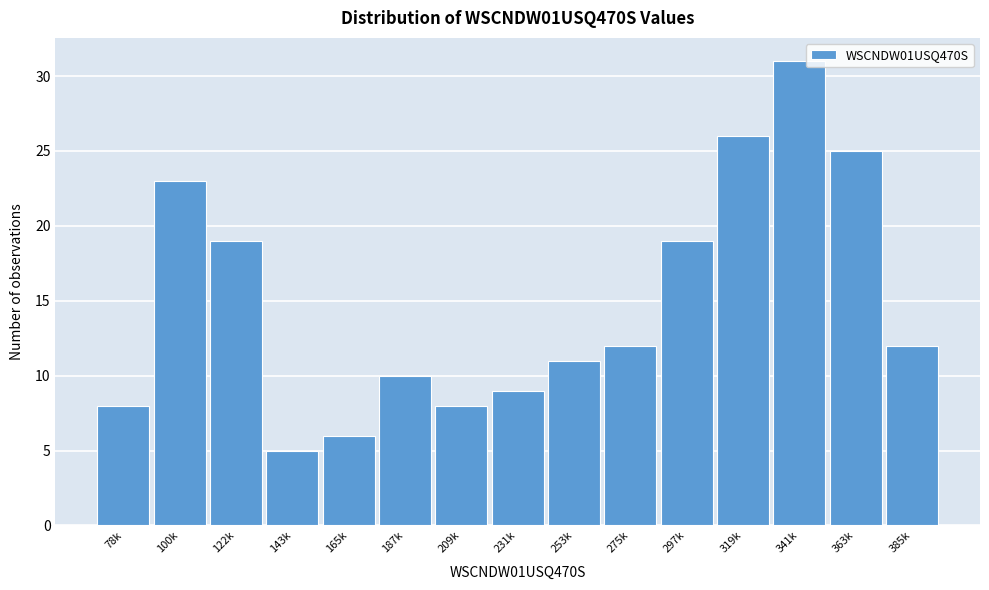

Reading left to right, what are all the values shown in this chart?

78k=8	100k=23	122k=19	143k=5	165k=6	187k=10	209k=8	231k=9	253k=11	275k=12	297k=19	319k=26	341k=31	363k=25	385k=12